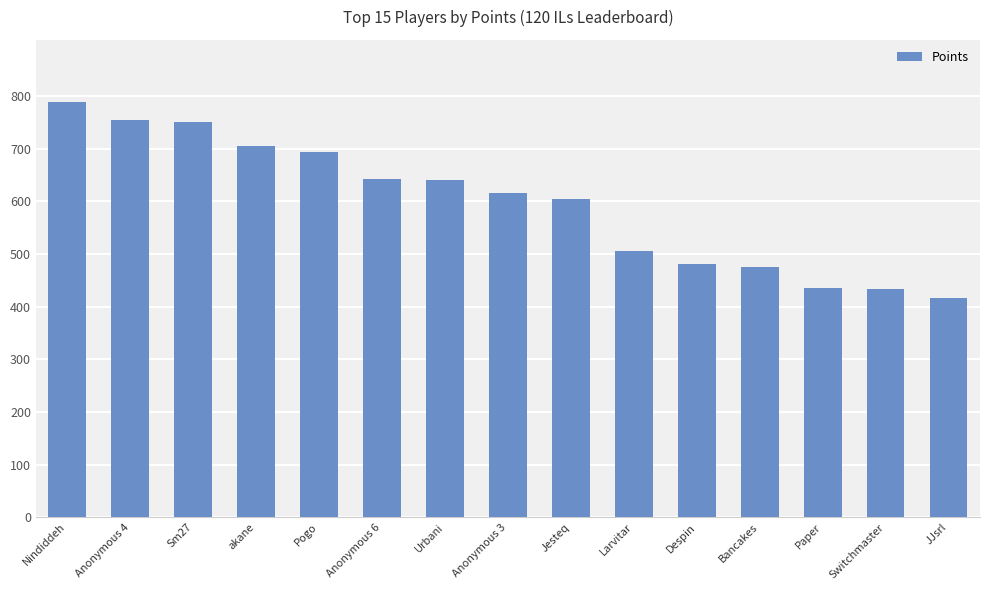

What is the difference between the maximum and minimum values?

372